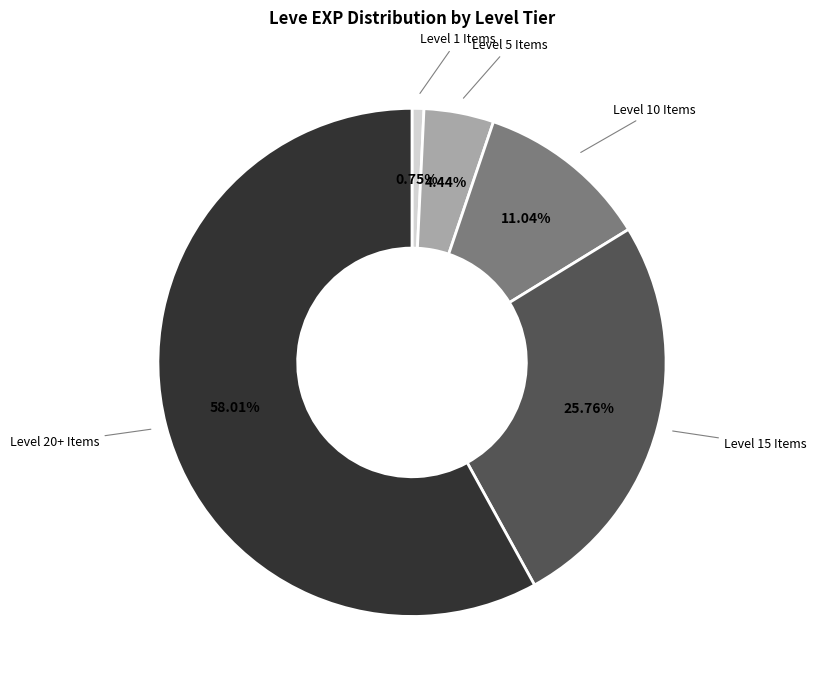

Is the sum of Level 5 Items and Level 1 Items greater than half?

No